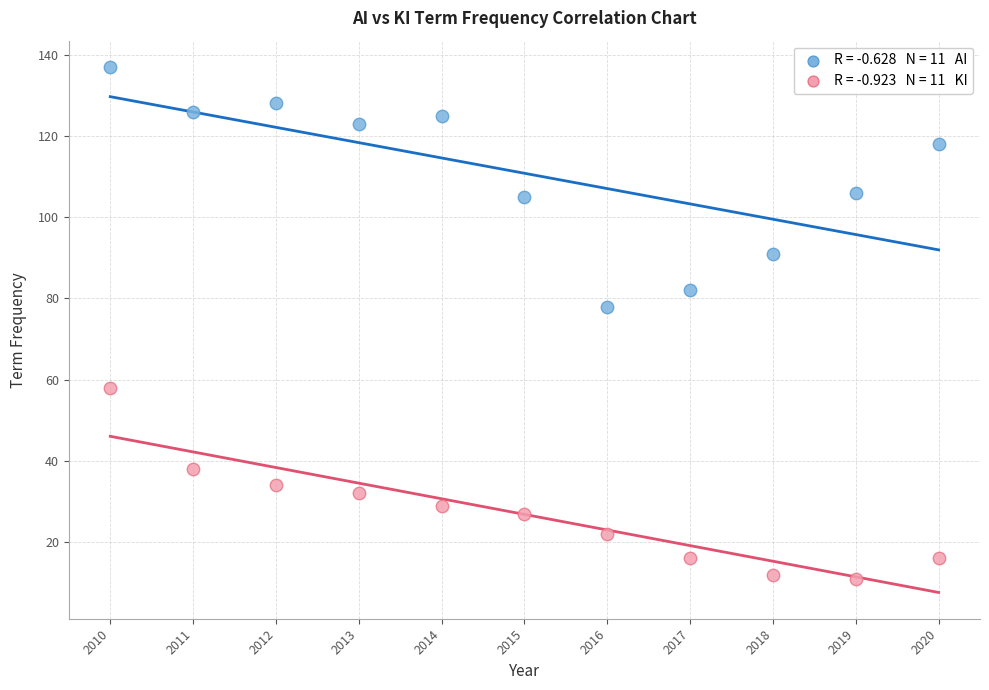

Across all data points, what is the range of X values (max minus min)?

10